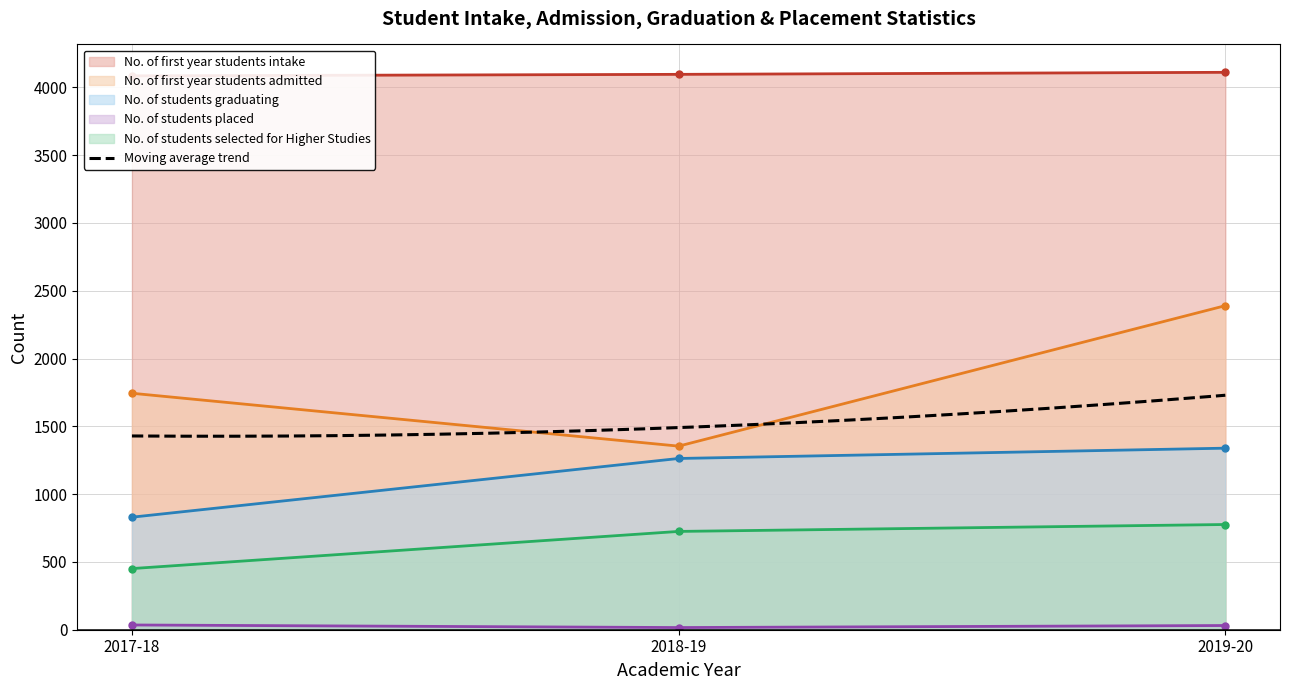

Between 2017-18 and 2018-19, which series saw the biggest shift?

No. of students graduating